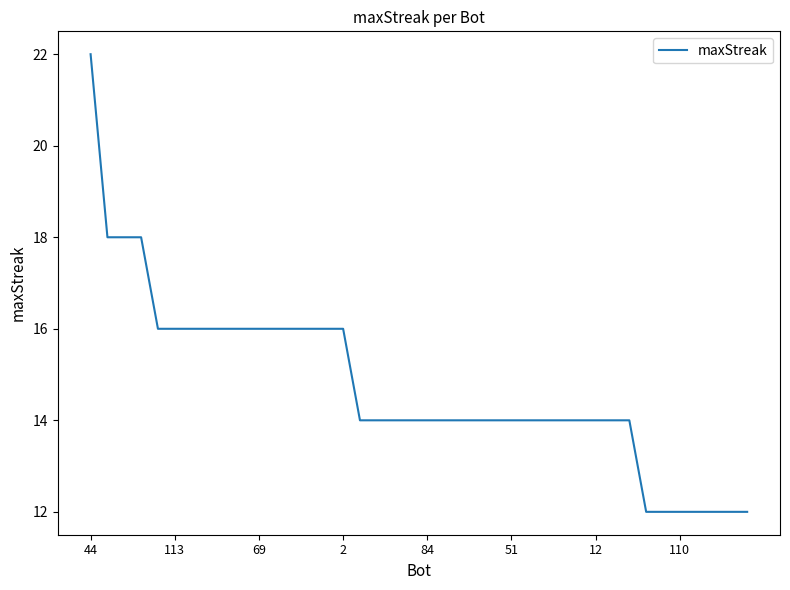

What is the difference between the maximum and minimum values?

10